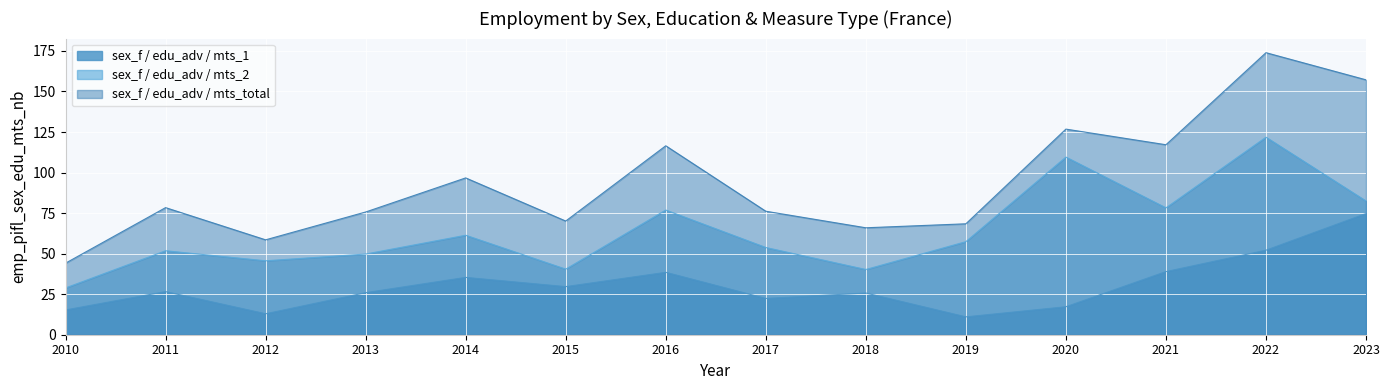

What are all the series names shown in the legend?

sex_f / edu_adv / mts_1, sex_f / edu_adv / mts_2, sex_f / edu_adv / mts_total